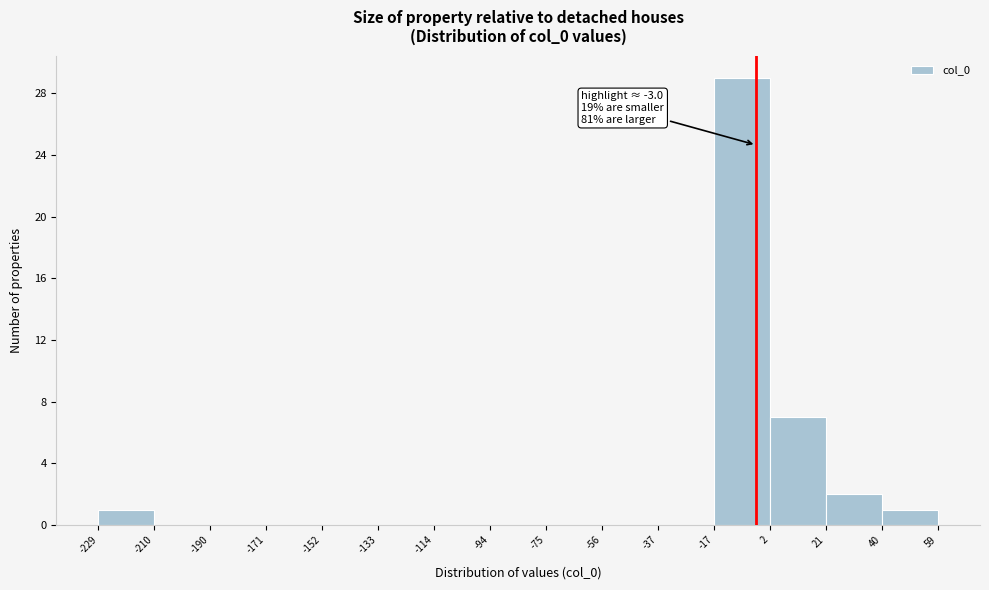

Over which range of the x-axis is the bar tallest?

-17 to 2